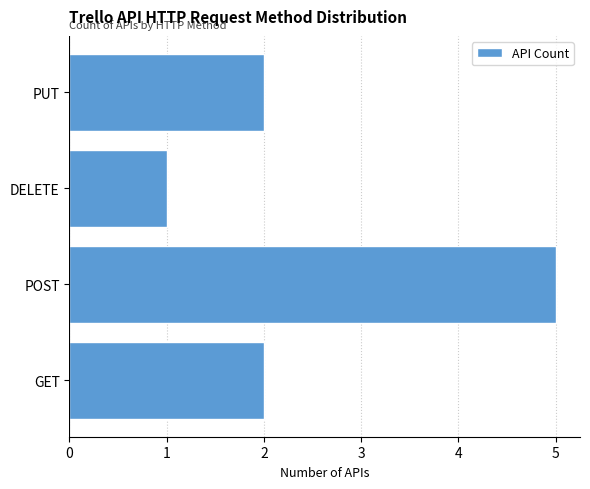

What is the difference between the values at POST and GET?

3